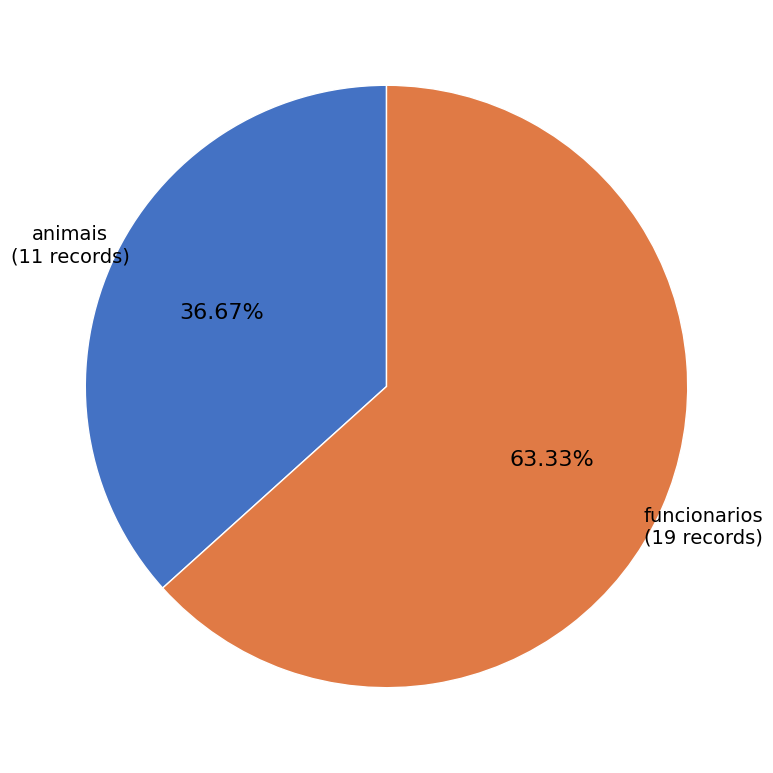

What is the smallest slice in the pie chart?

animais